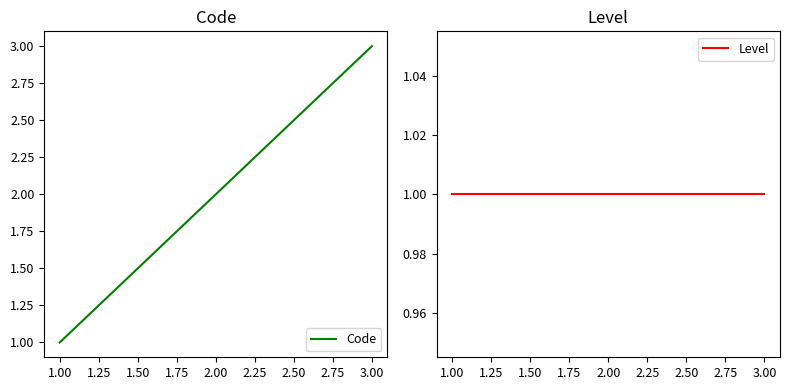

True or false: Code has a value of 3 at 3.00.

True